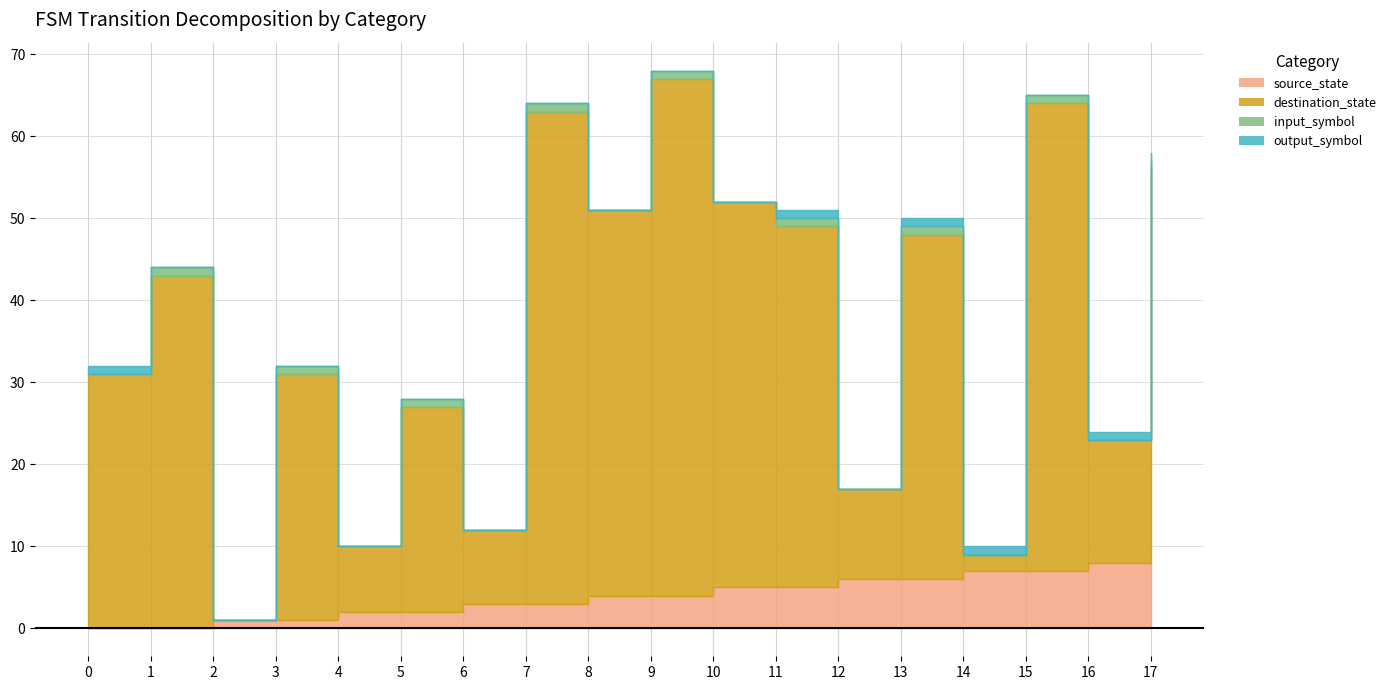

True or false: destination_state has more than 2 points higher than both neighbors.

True